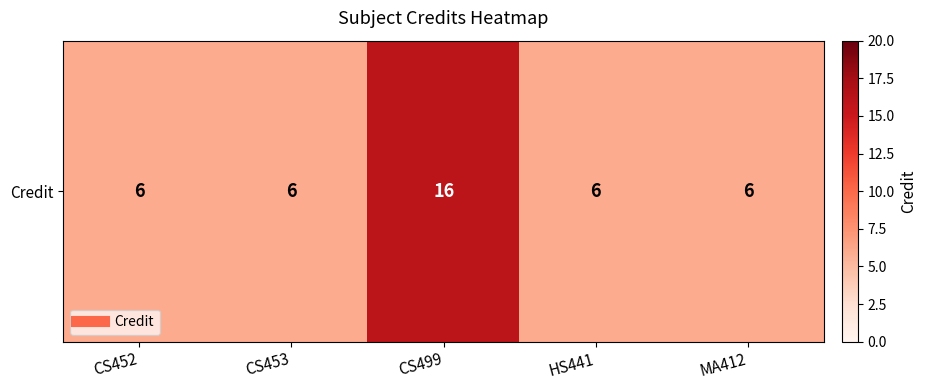

What is the smallest value displayed?

6